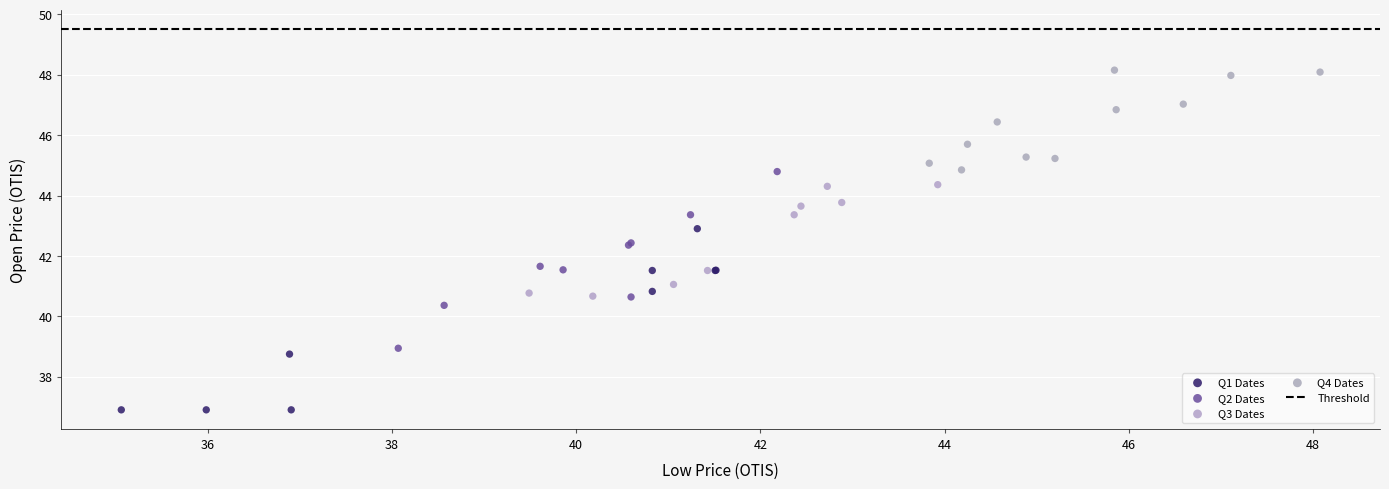

Which series contains the lowest Y value?

Q1 Dates